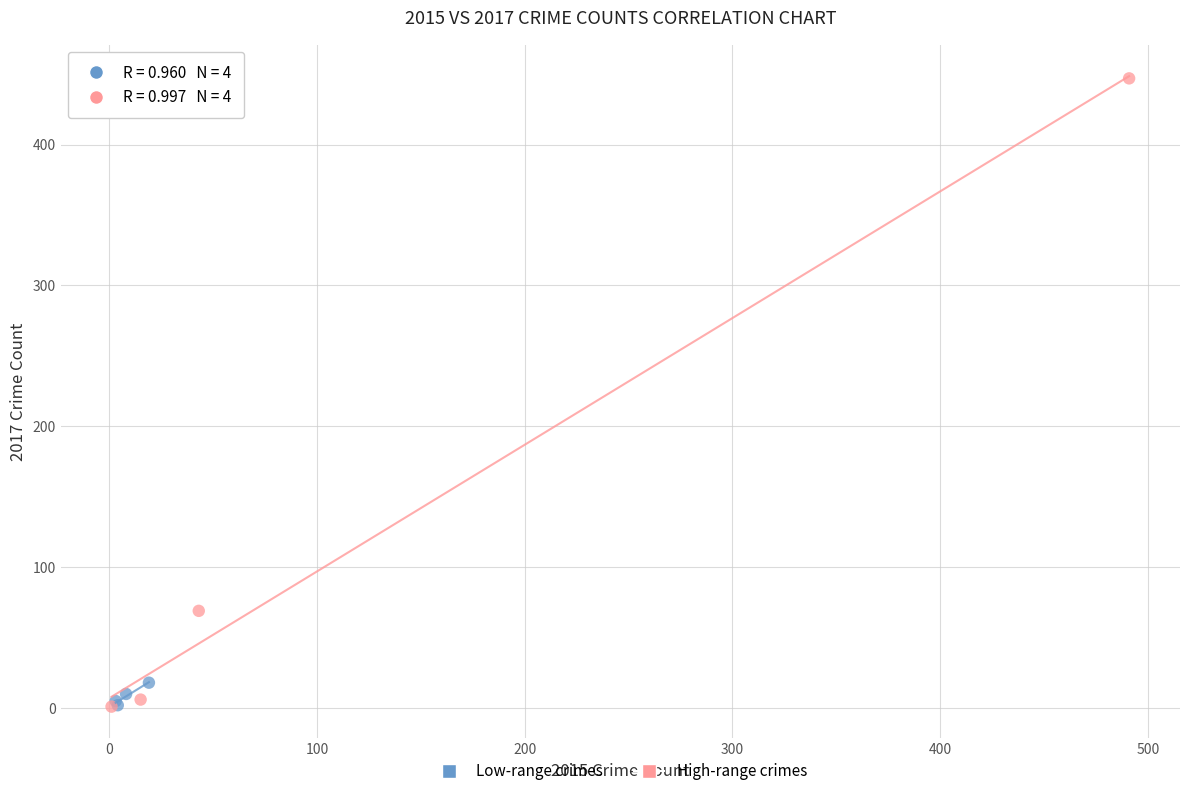

What are all the series names shown in the legend?

Low-range crimes, High-range crimes